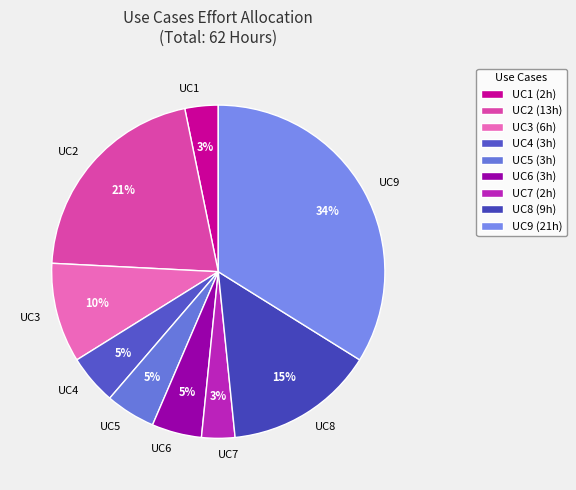

Is the sum of UC7 and UC6 greater than half?

No